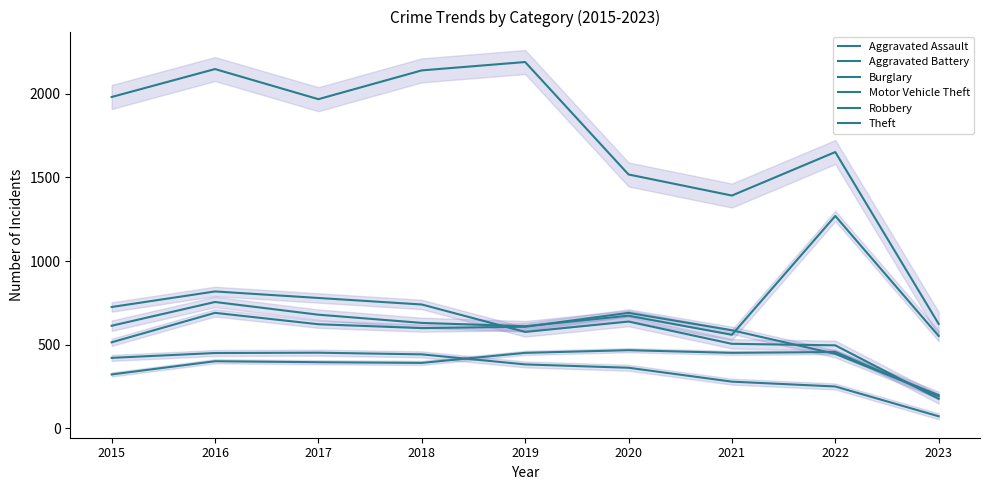

What is the difference between the Aggravated Assault values at 2015 and 2017?

73